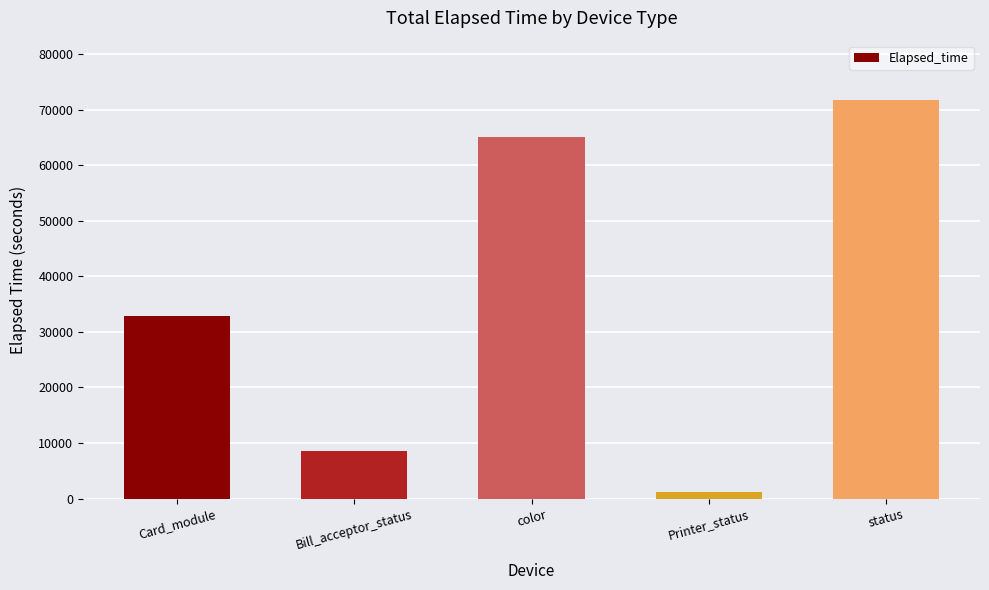

True or false: the data shows 8468 at Bill_acceptor_status.

True